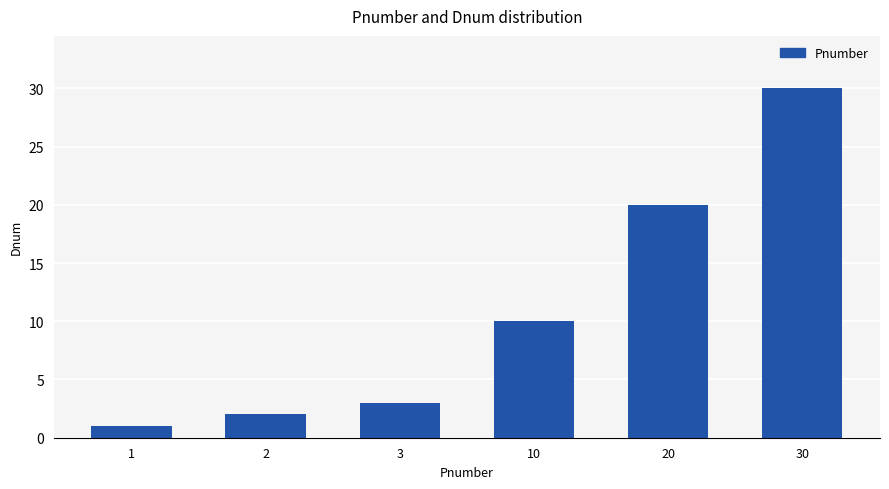

Reading left to right, what are all the values shown in this chart?

1=1	2=2	3=3	10=10	20=20	30=30